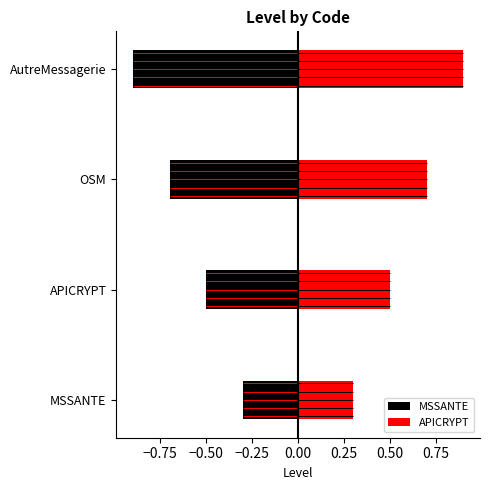

What is the greatest value displayed?

0.9